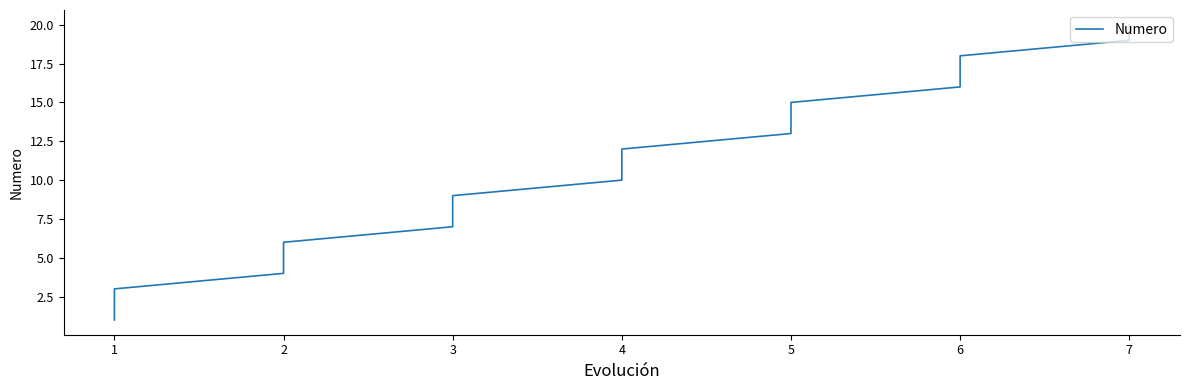

What is the sum of the values at 4 and 6?

28